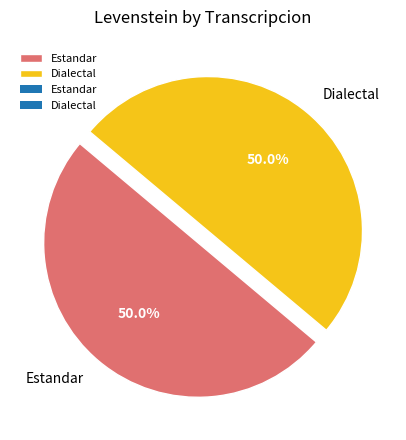

What is the ratio of the value at Estandar to the value at Dialectal?

1.0